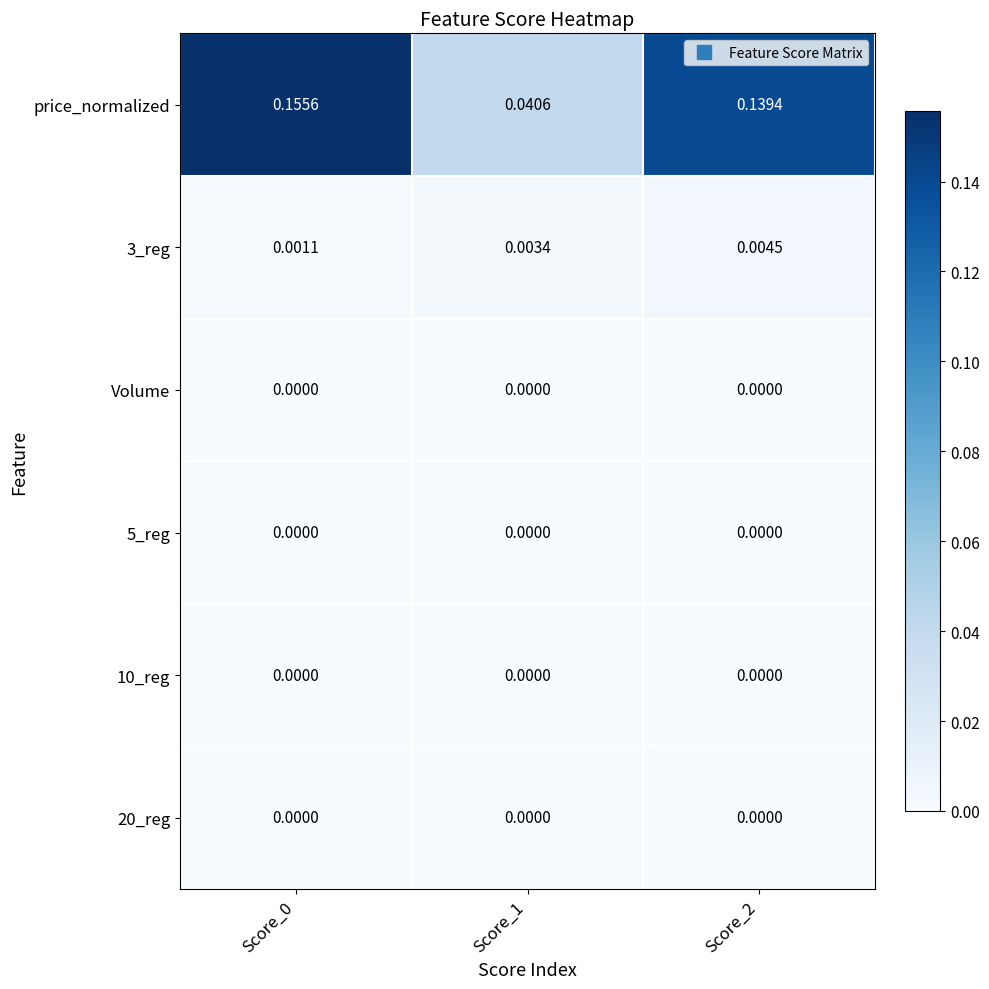

Is the value of price_normalized at Score_0 greater than the value of 5_reg at Score_0?

Yes